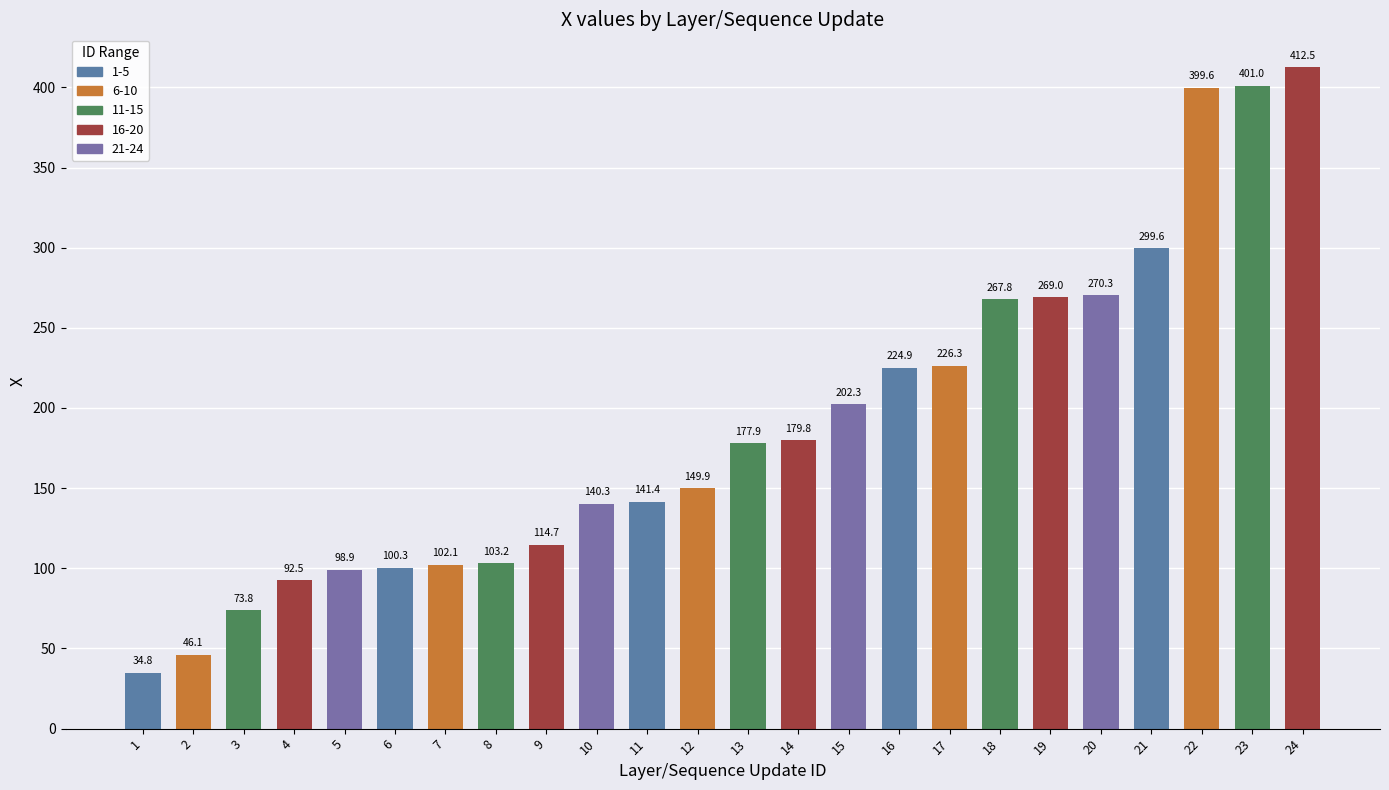

What is the minimum value shown in the chart?

34.8